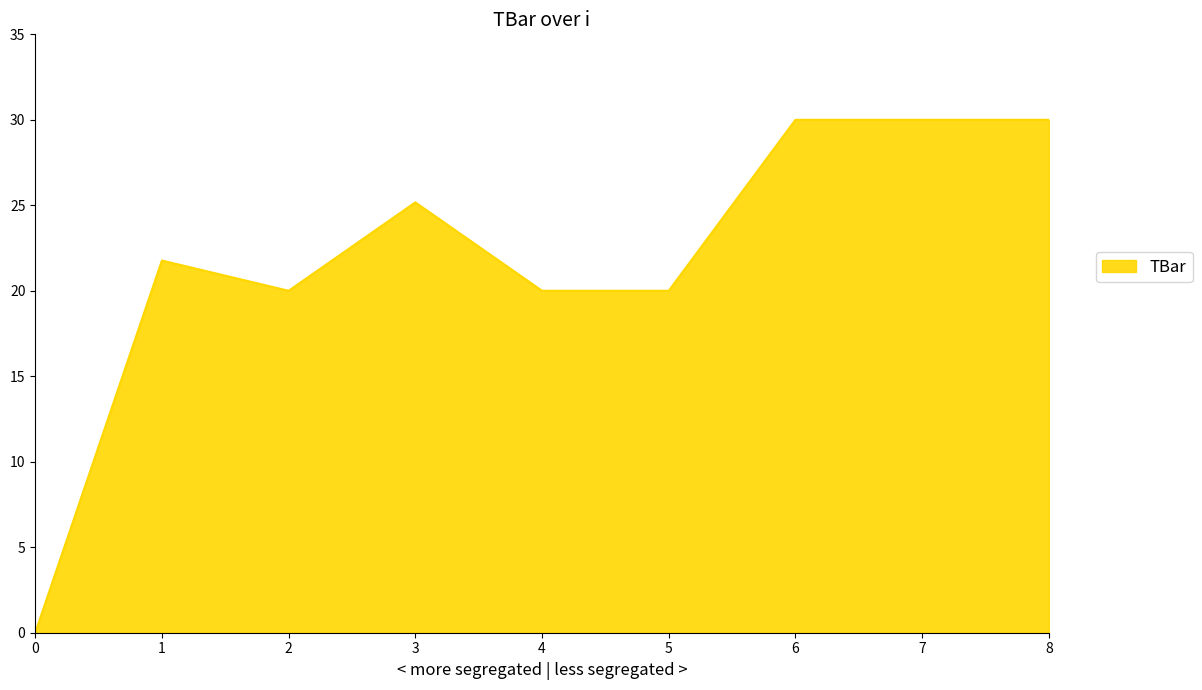

Between 6 and 3, which is larger?

6